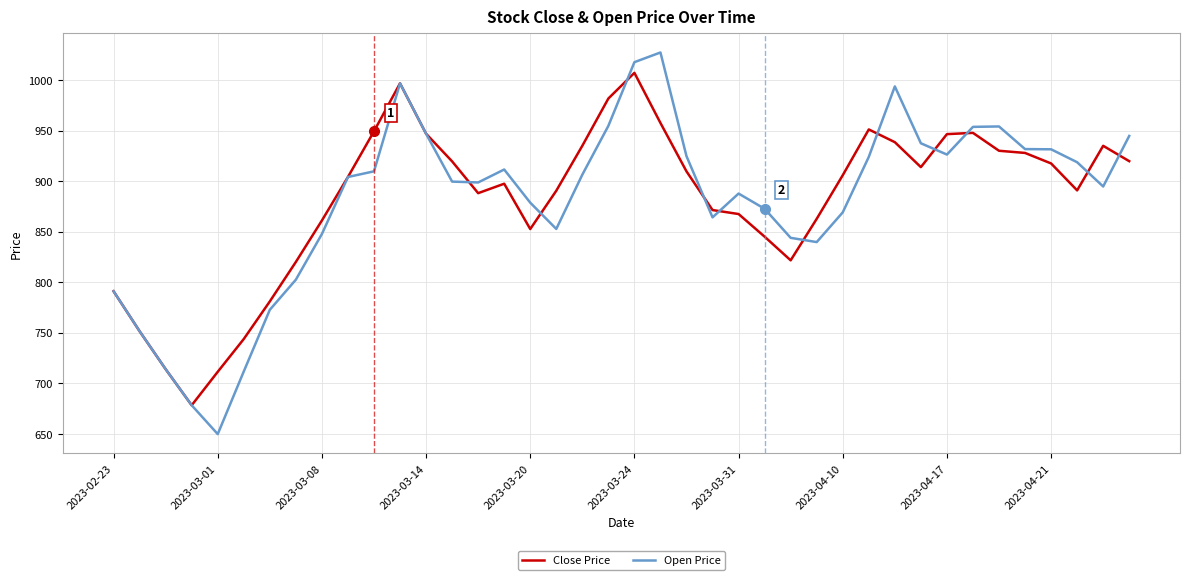

What are all the series names shown in the legend?

Close Price, Open Price